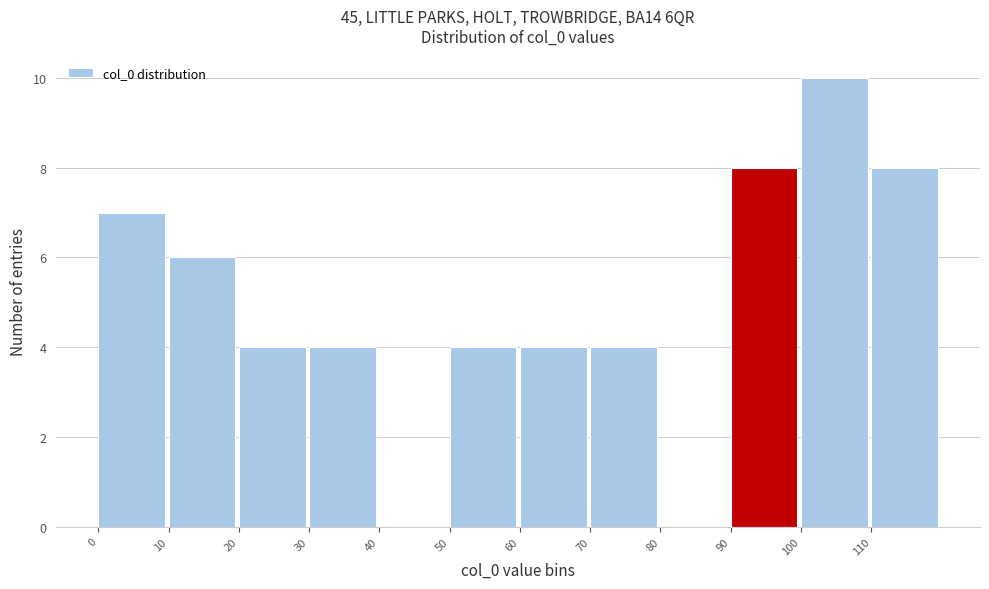

Which range on the x-axis has the tallest bar?

100 to 110